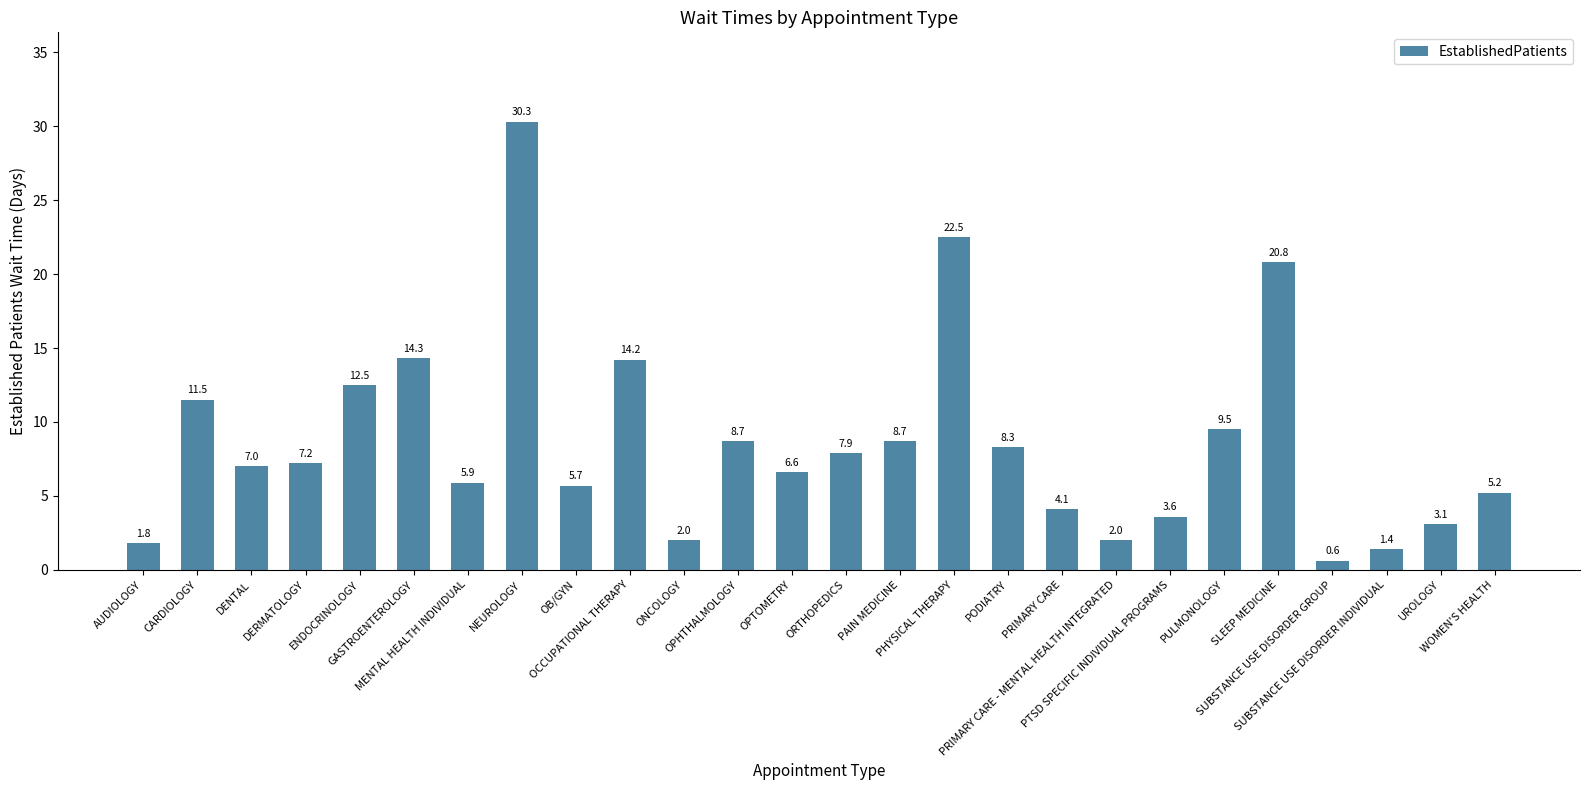

At which category does the chart reach its peak across all series?

NEUROLOGY